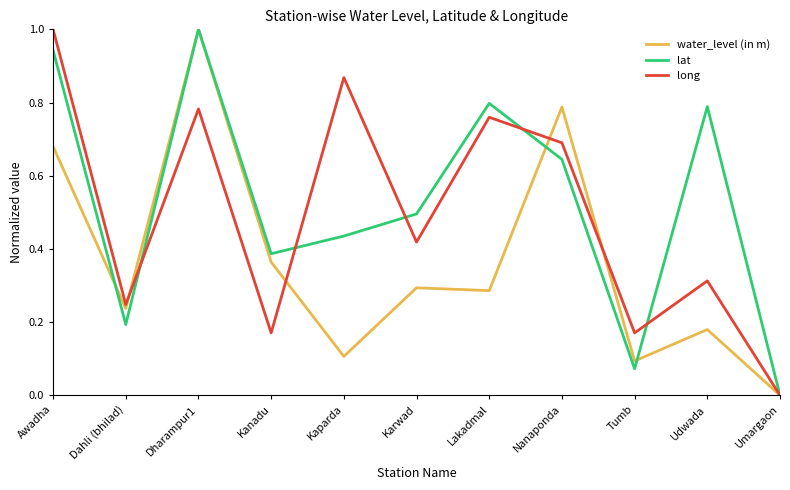

How many lines are shown in the chart?

3